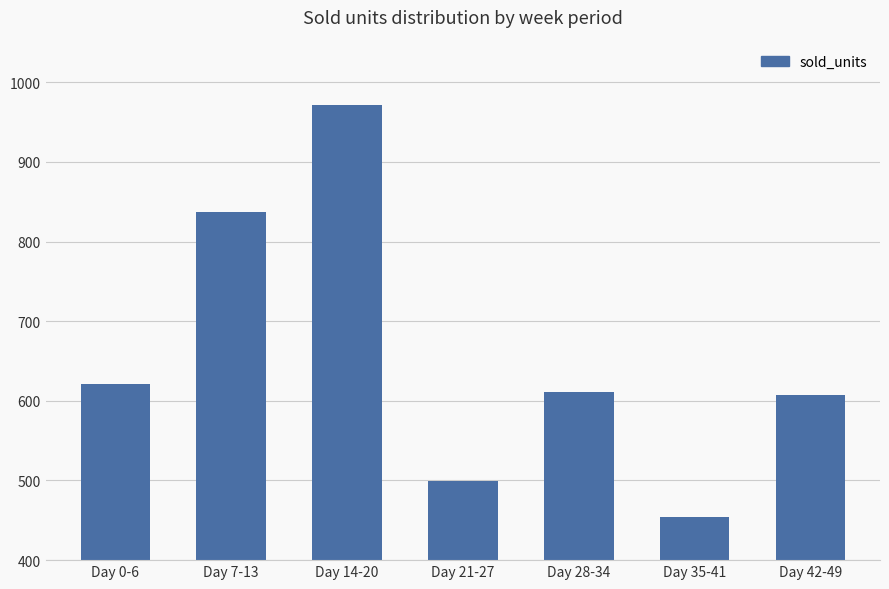

What is the sum of the values at Day 42-49 and Day 28-34?

1218